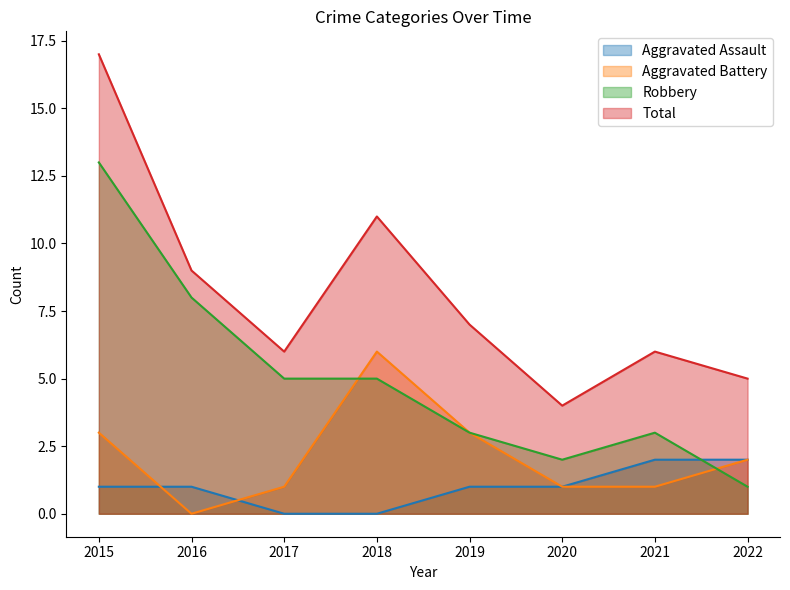

What are all the series names shown in the legend?

Aggravated Assault, Aggravated Battery, Robbery, Total